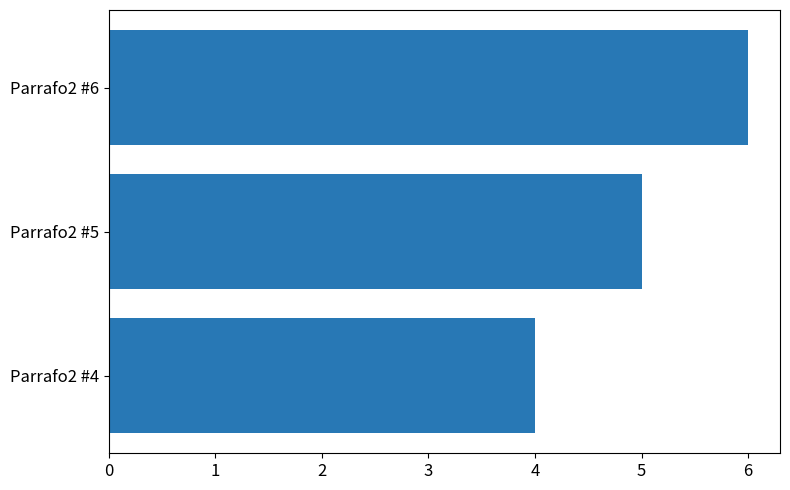

List the labels in order of value, smallest first.

Parrafo2 #4, Parrafo2 #5, Parrafo2 #6